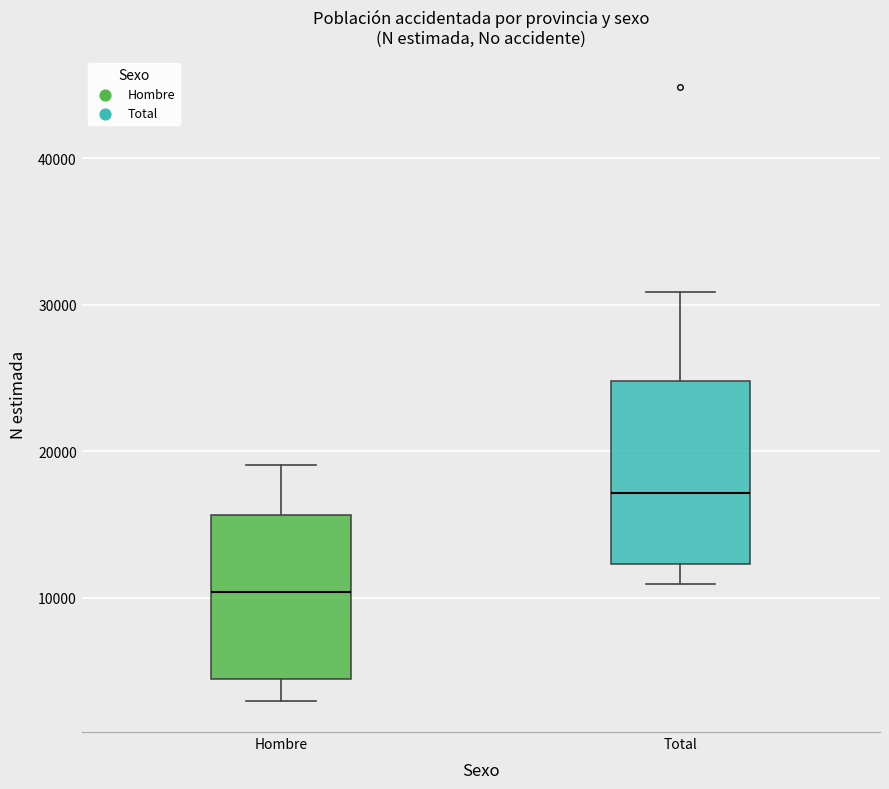

Reading left to right, transcribe this box plot: for each box, give where its median line is, the range the box spans, and where its two whiskers end, as read against the y-axis. The values are not printed on the chart, so give them approximately, as read against the axis.

Hombre: median 10000, box 4000 to 16000, whiskers 3000 to 19000
Total: median 17000, box 12000 to 25000, whiskers 11000 to 31000